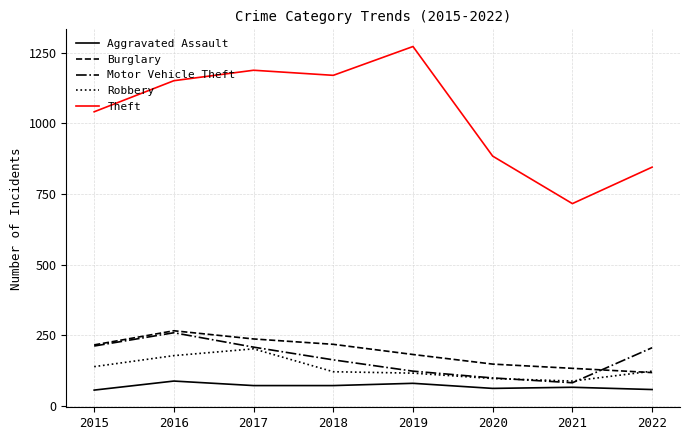

What is the approximate value of Motor Vehicle Theft at 2019, to the nearest 10?

120